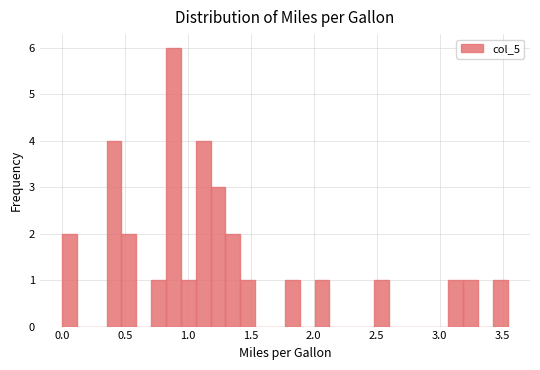

Read against the x-axis, roughly where is the centre of the tallest bar?

0.90